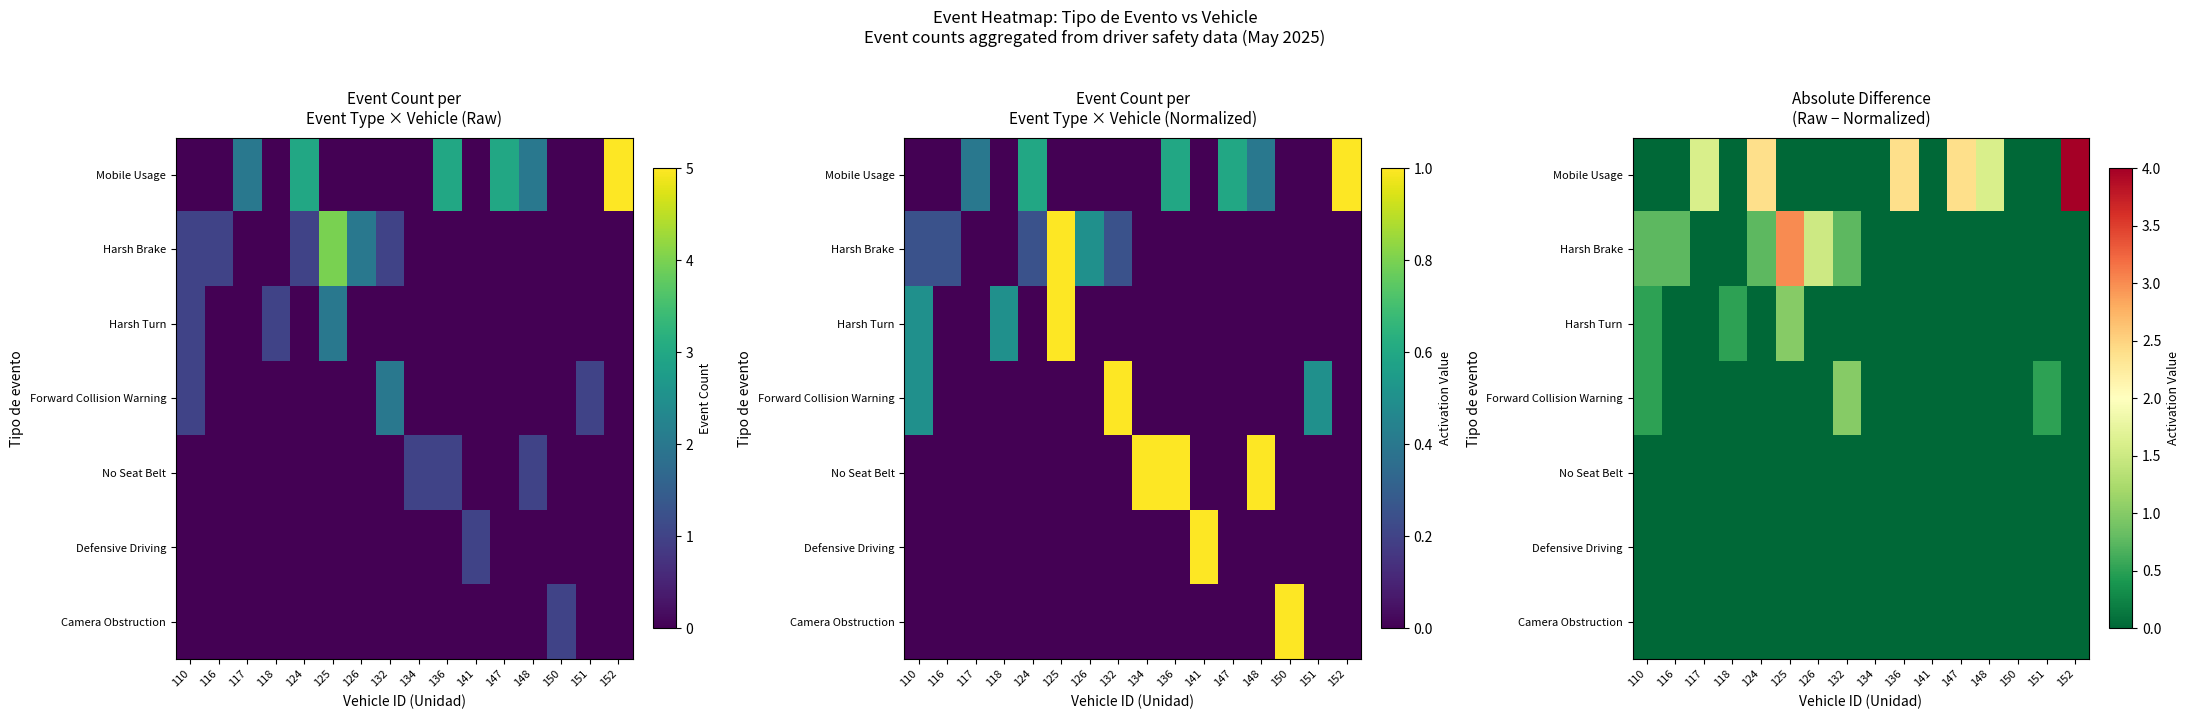

At 147, list the series in order from largest to smallest.

Mobile Usage, Harsh Brake, Harsh Turn, Forward Collision Warning, No Seat Belt, Defensive Driving, Camera Obstruction